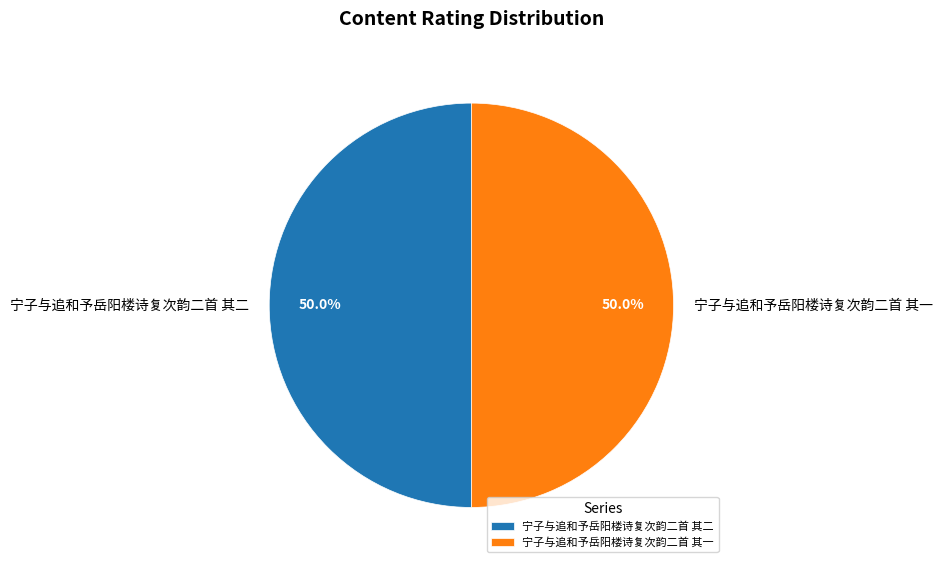

What is the ratio of the value at 宁子与追和予岳阳楼诗复次韵二首 其一 to the value at 宁子与追和予岳阳楼诗复次韵二首 其二?

1.0